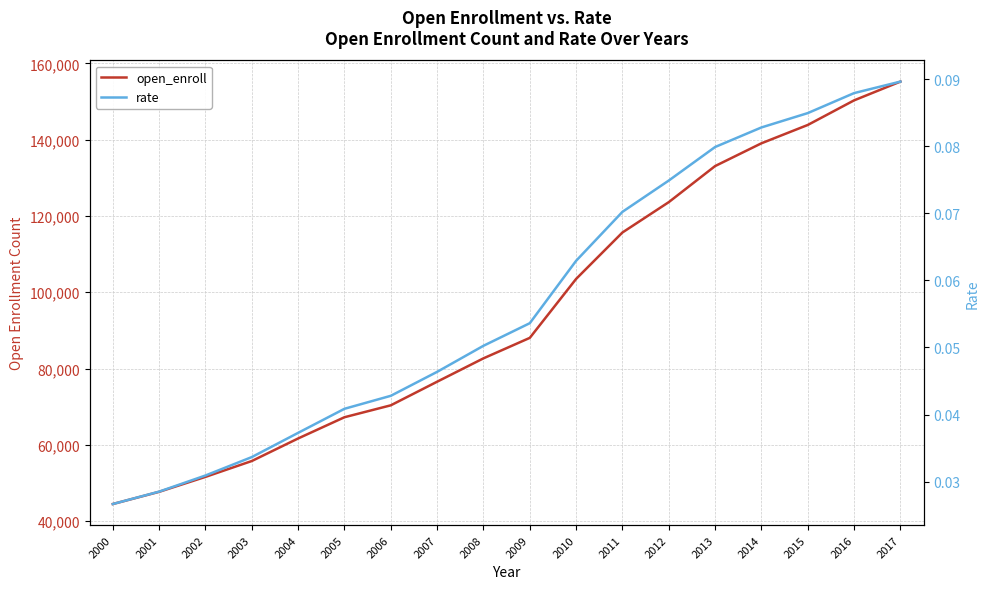

The open_enroll series shows 44490.0 at 2000. True or false?

True